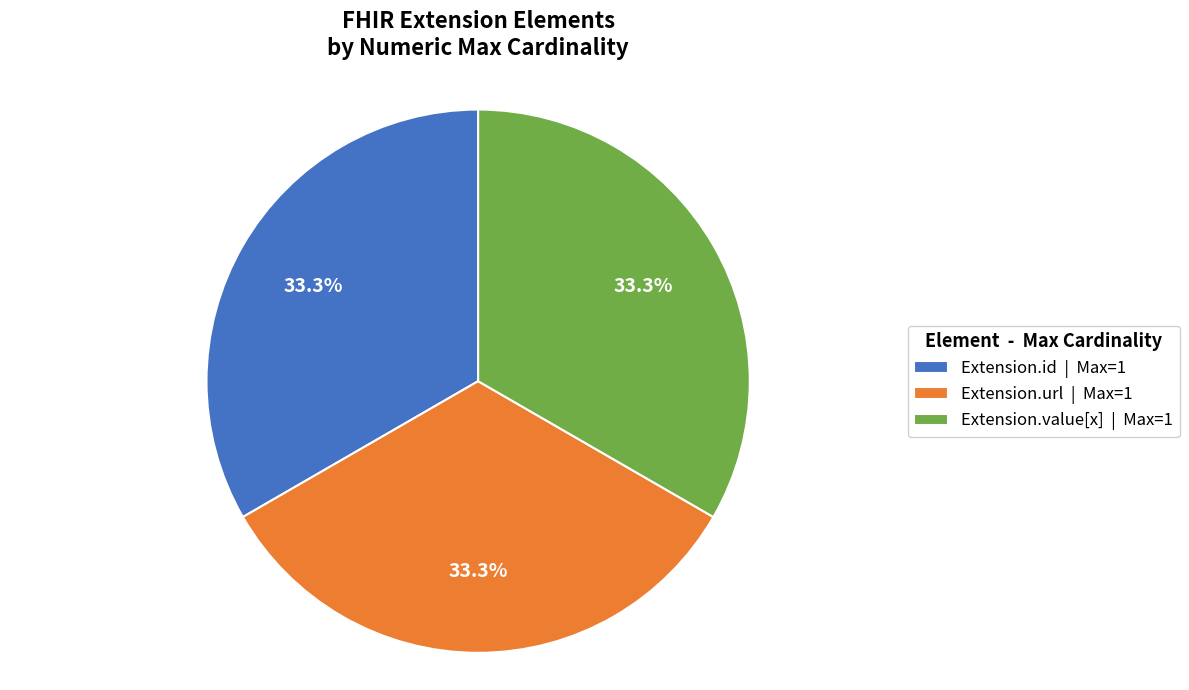

How much of the chart is everything except Extension.url | Max=1?

66.7%